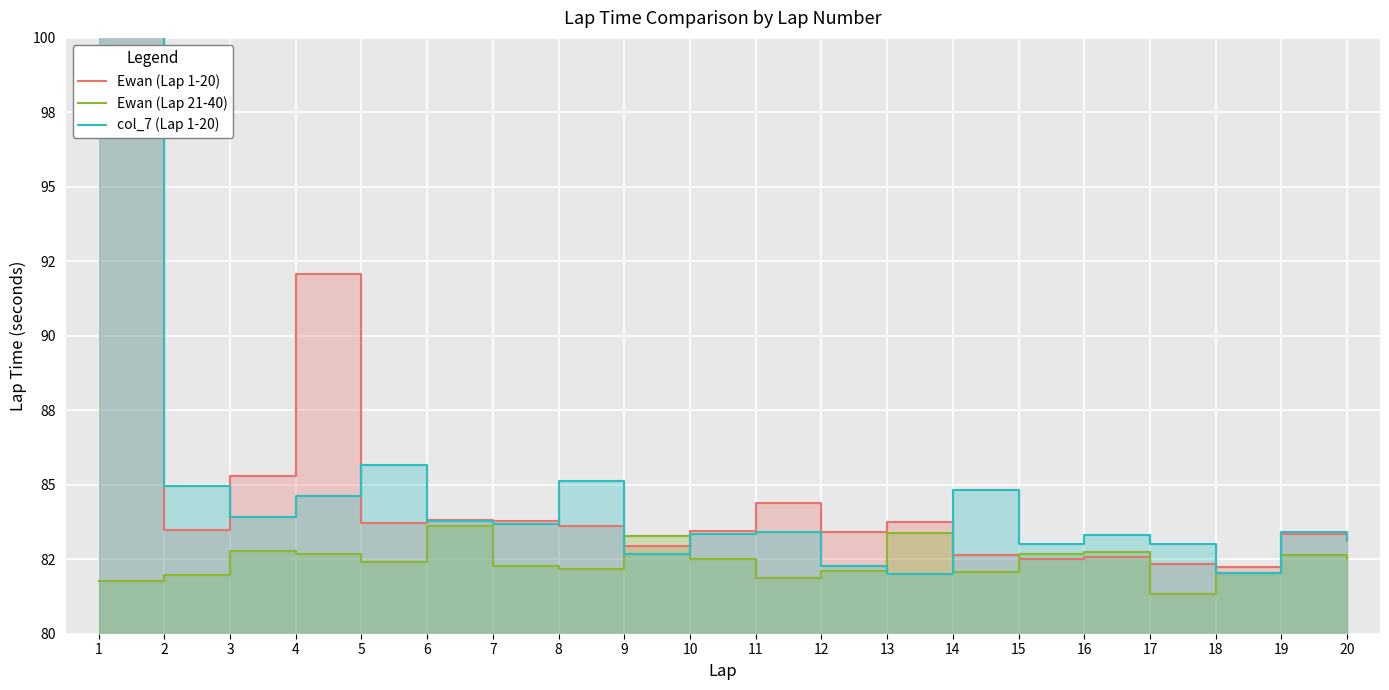

Is the value of Ewan (Lap 21-40) at 9 greater than the value of col_7 (Lap 1-20) at 2?

No